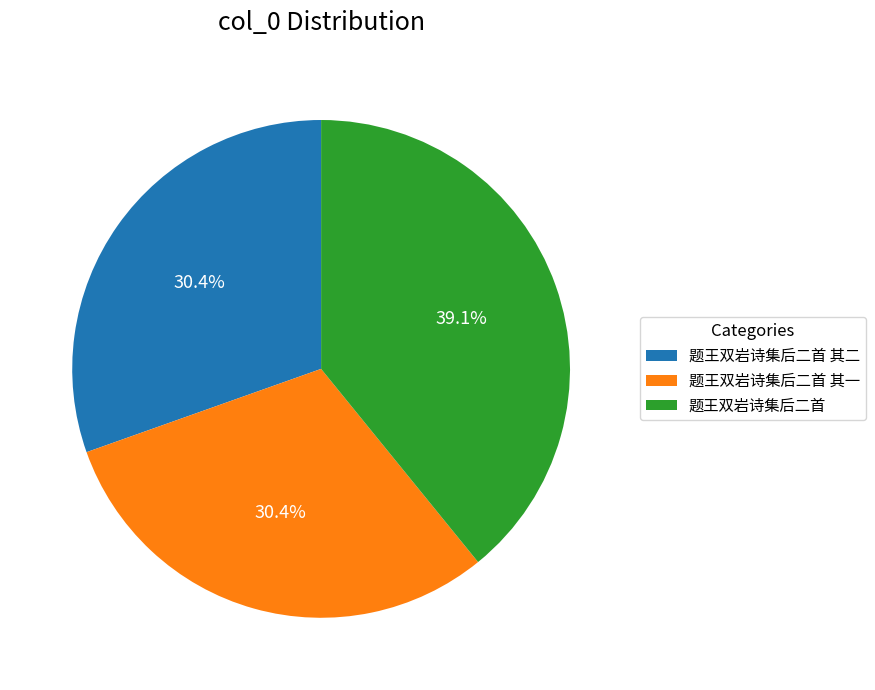

Is it true that 题王双岩诗集后二首 is 31% of the pie?

False